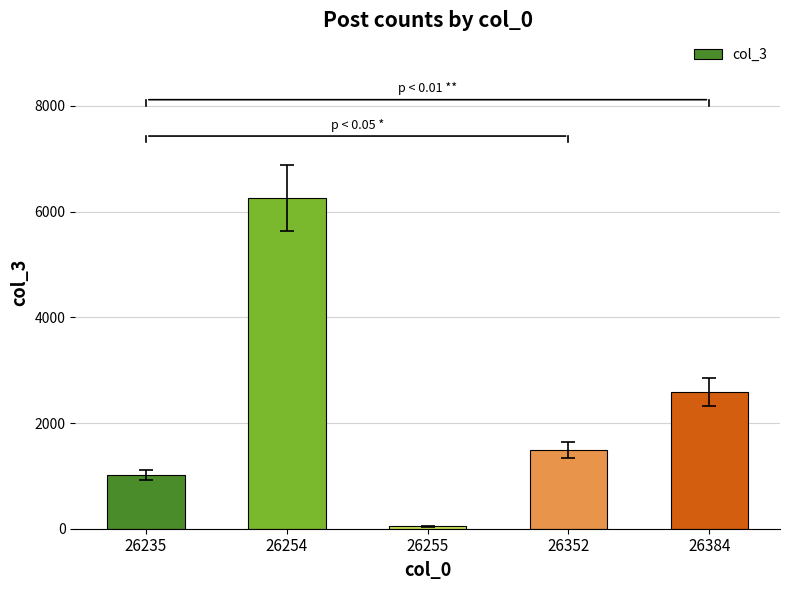

What is the difference between the maximum and minimum values?

6208